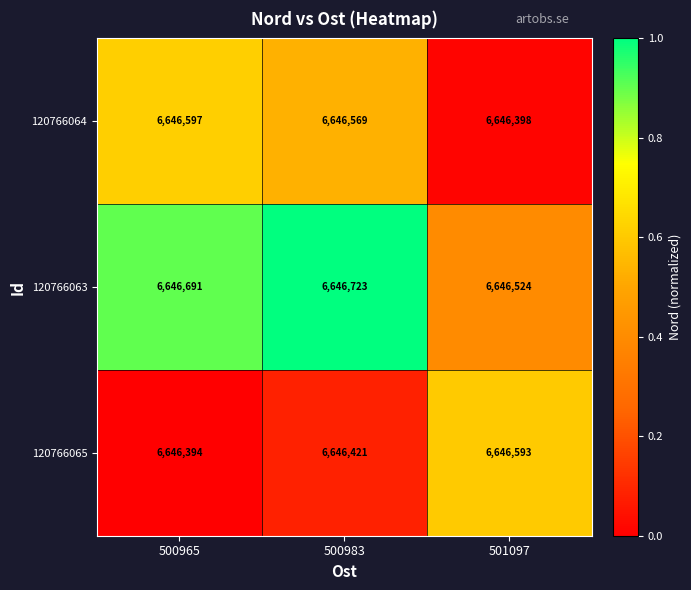

What is the sum of all 120766063 values?

19939938